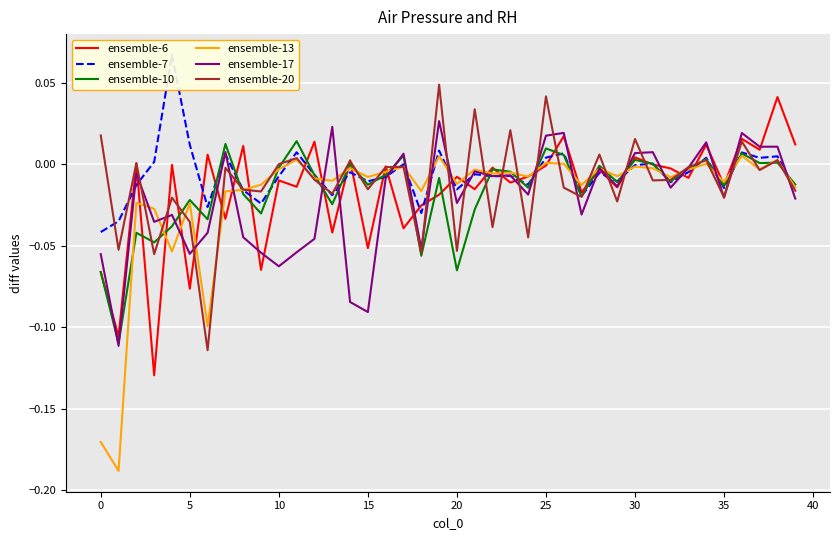

At which category does ensemble-10 reach its first local peak?

5